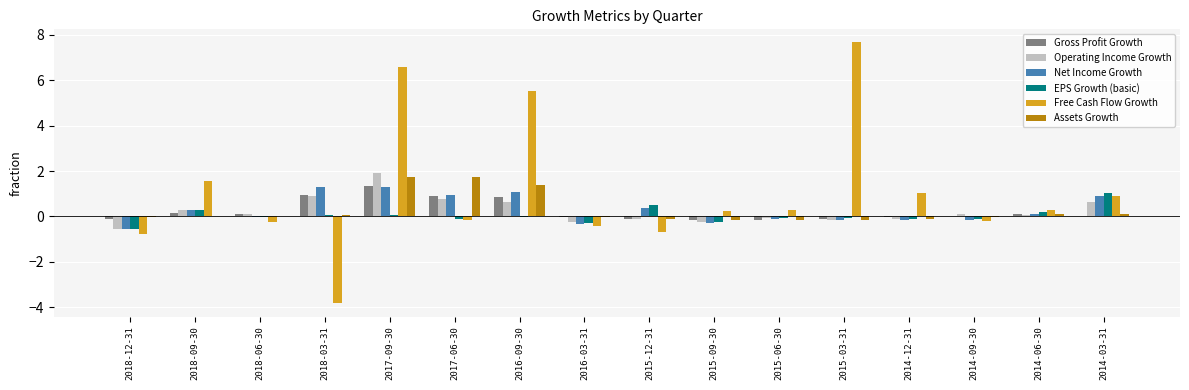

Where does the Free Cash Flow Growth series first go above 0?

2018-09-30